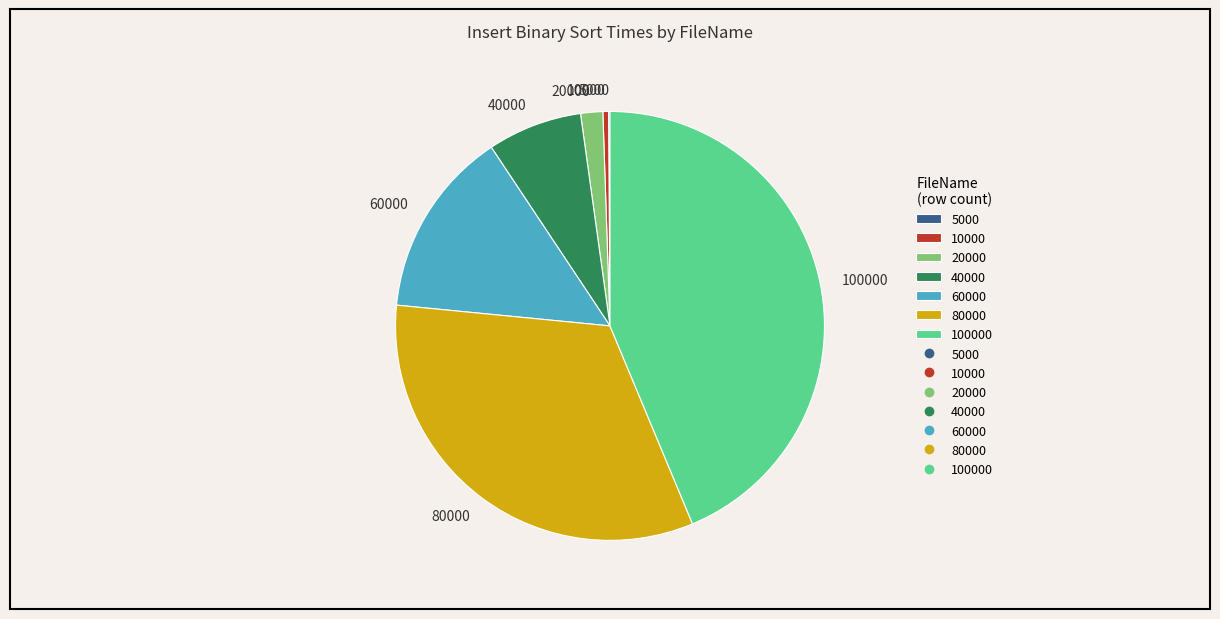

Does 60000 account for over 50% of the chart?

No